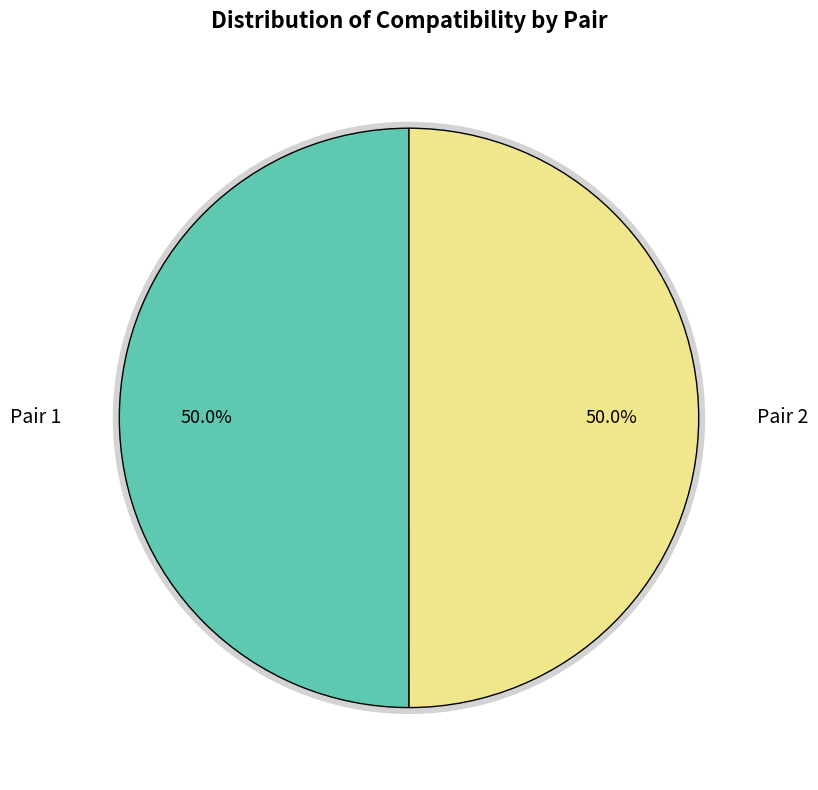

Rank the categories by value from lowest to highest.

Pair 2, Pair 1